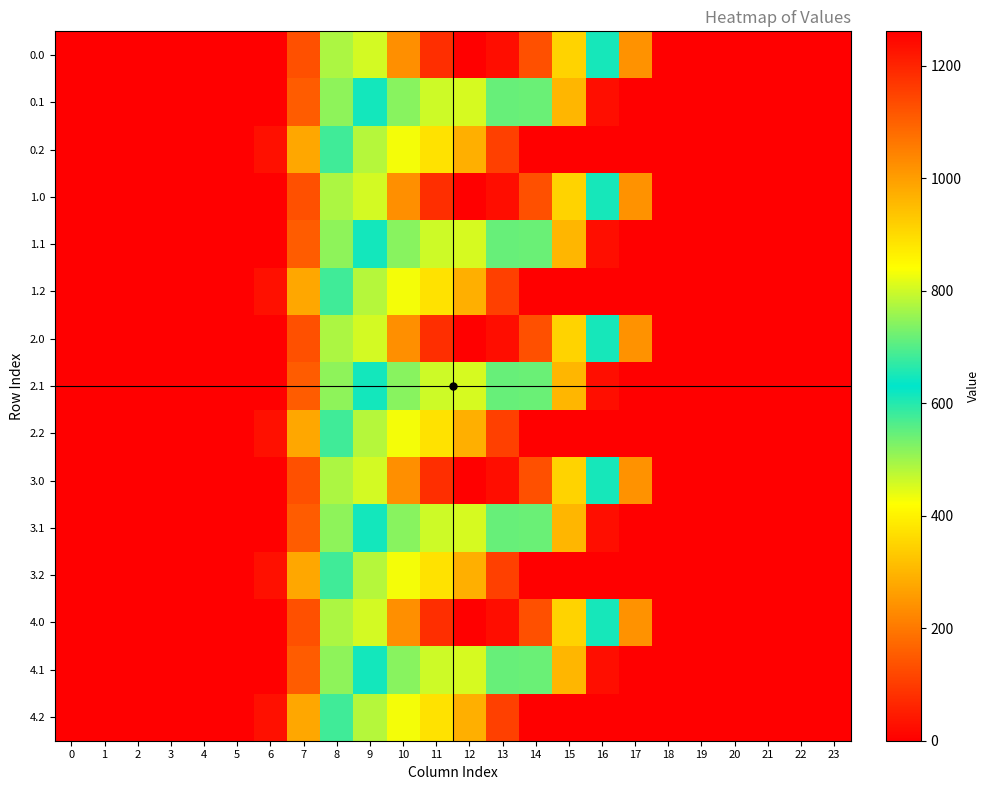

Count the number of data series in this chart.

15